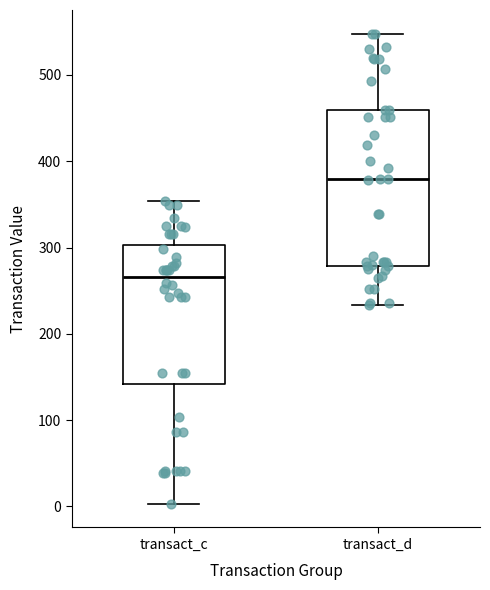

Which box's median line is the lowest?

transact_c